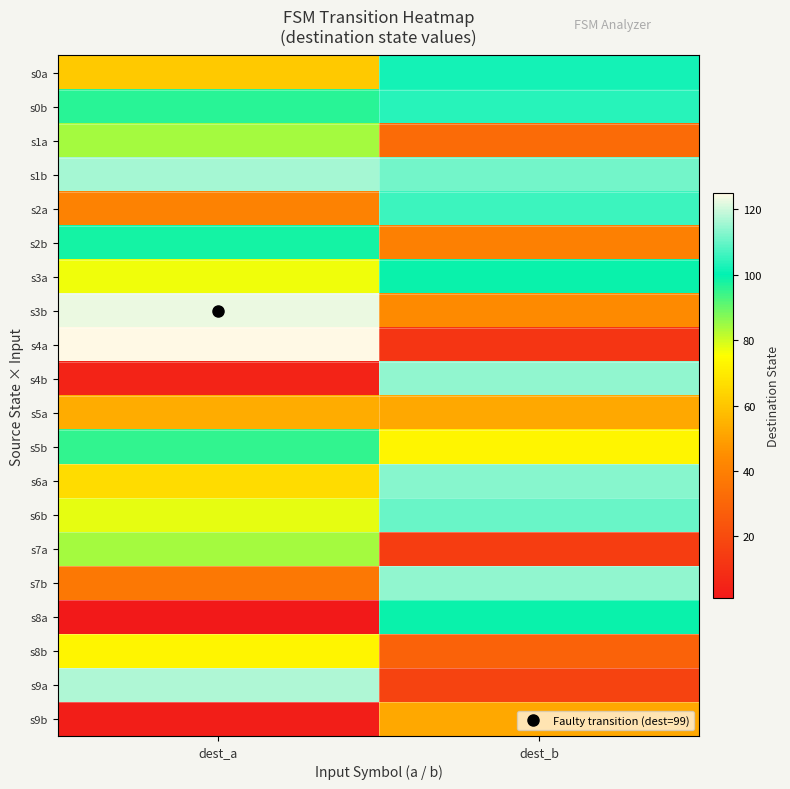

Rank the series at dest_b from lowest to highest value.

s4a, s7a, s9a, s8b, s1a, s2b, s3b, s5a, s9b, s5b, s3a, s8a, s0a, s0b, s2a, s6b, s1b, s6a, s4b, s7b